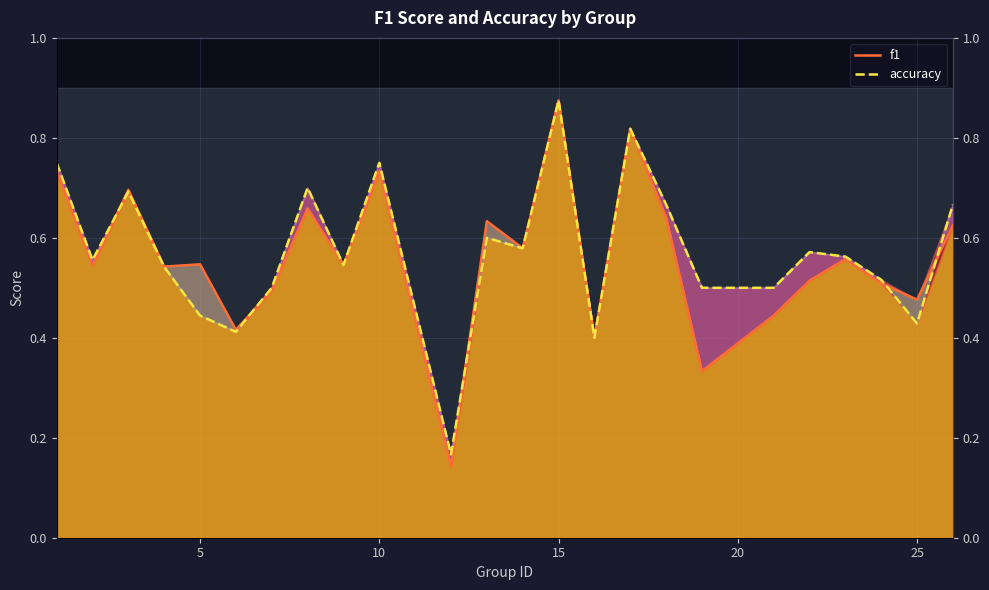

List the series in order of their peak value, lowest first.

f1, accuracy